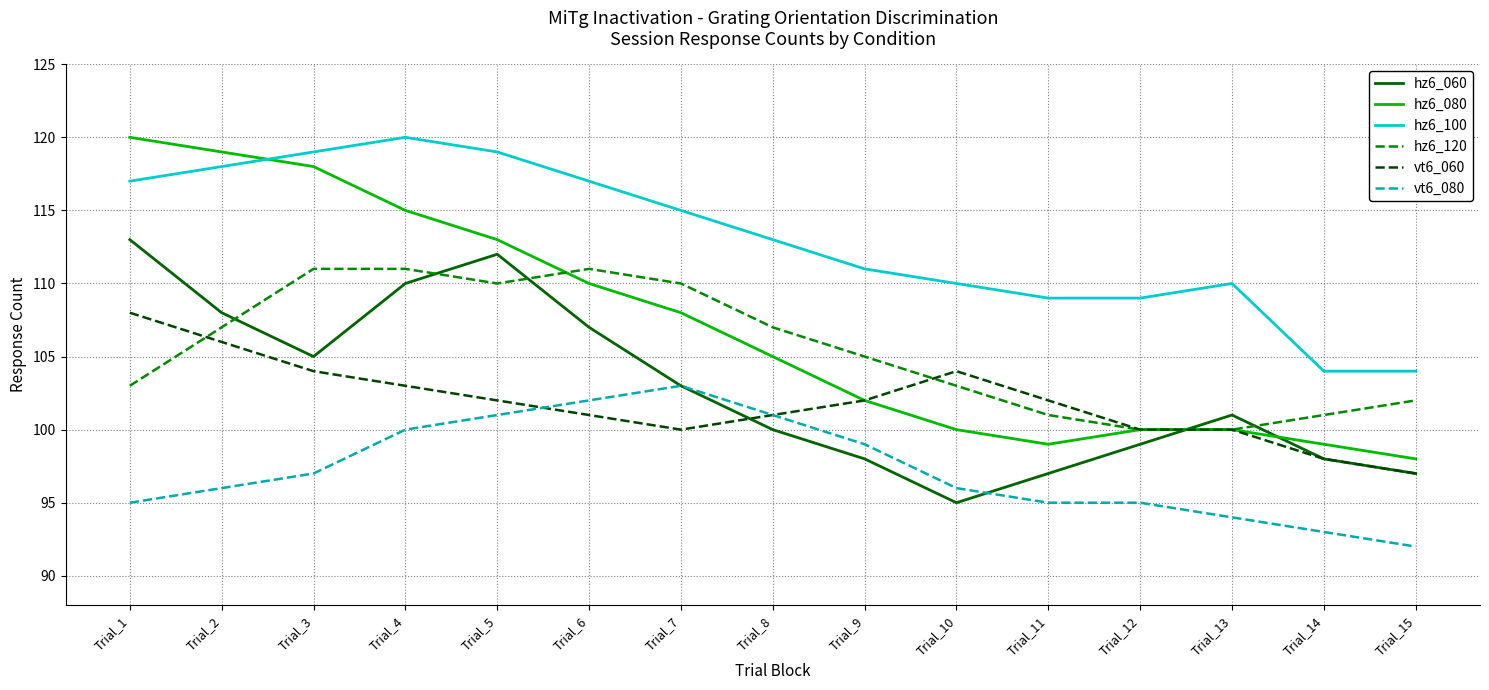

Rank the series at Trial_1 from highest to lowest value.

hz6_080, hz6_100, hz6_060, vt6_060, hz6_120, vt6_080